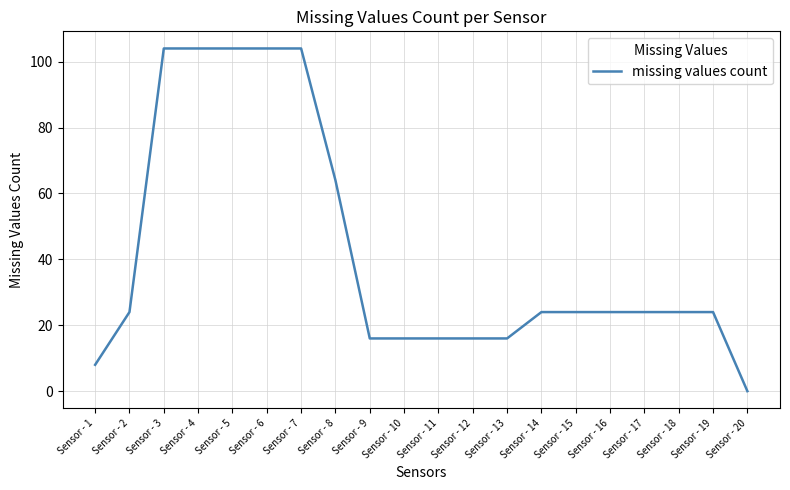

What is the difference between the maximum and minimum values?

104